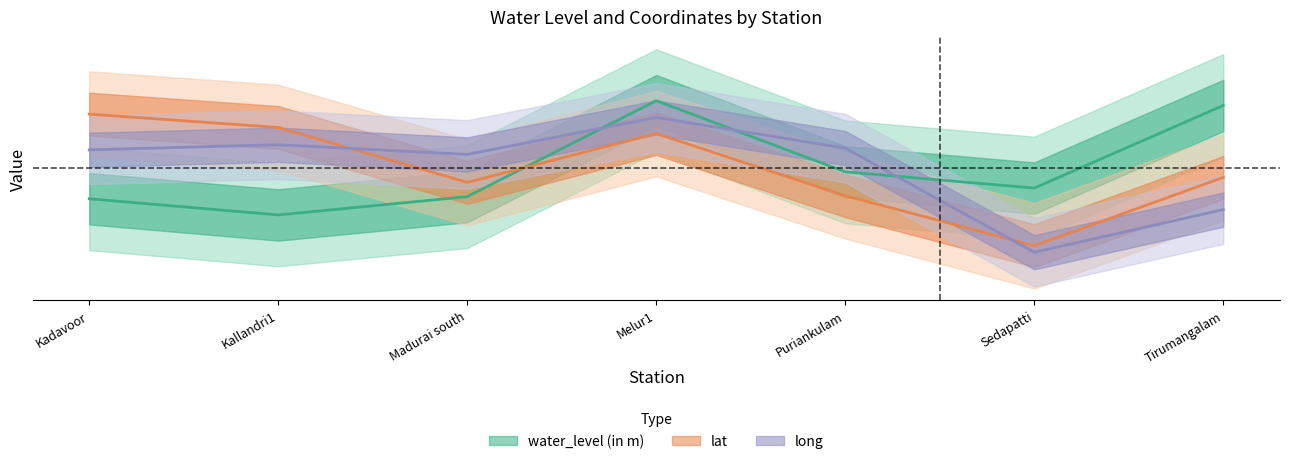

Count the number of categories in the chart.

7